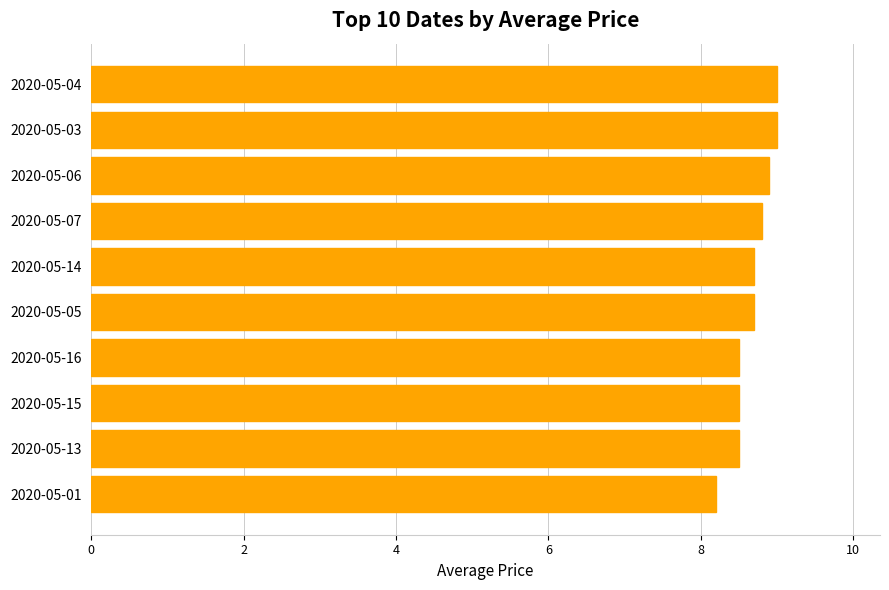

Reading bottom to top, list all the values displayed in this chart.

8.2	8.5	8.5	8.5	8.7	8.7	8.8	8.9	9.0	9.0